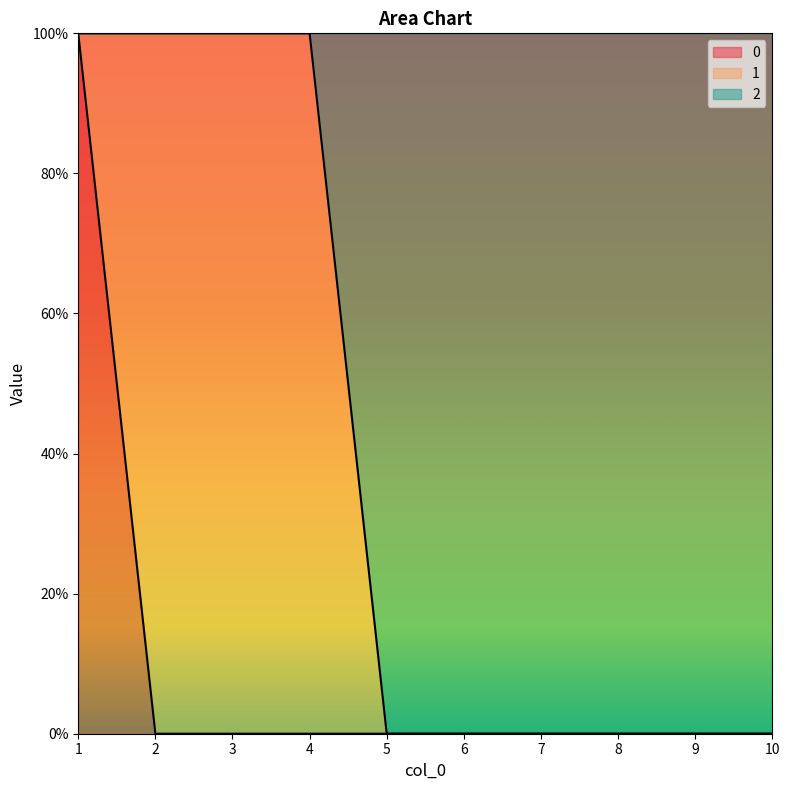

How many lines are shown in the chart?

2